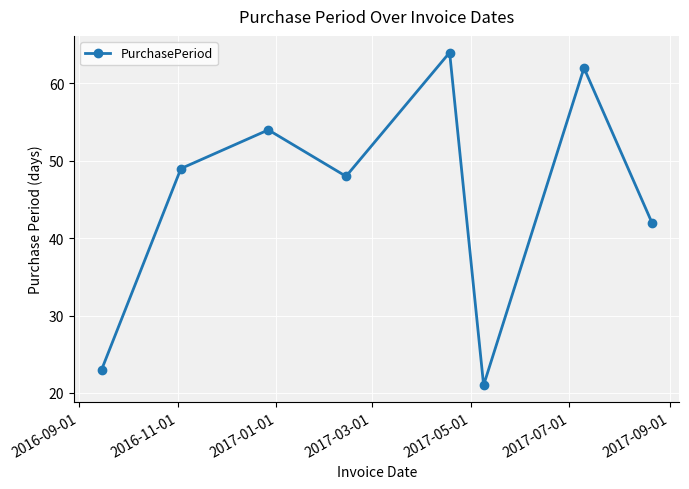

Reading left to right, extract all data points from this chart.

23	49	54	48	64	21	62	42